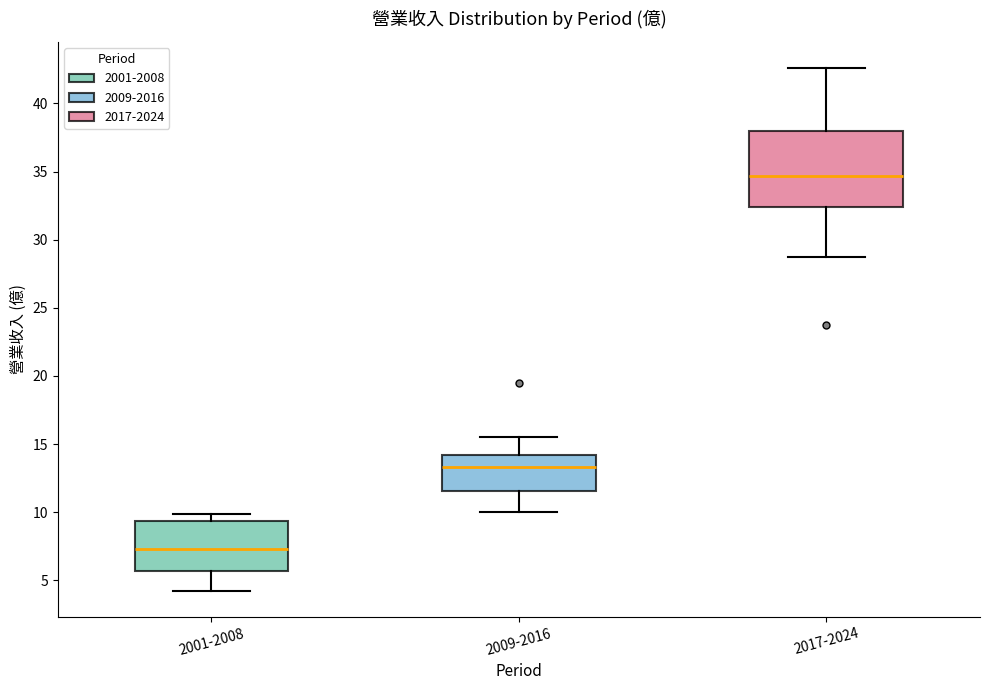

Where is the upper edge of the box for 2017-2024 on the y-axis? The values are not printed on the chart, so give them approximately, as read against the axis.

38.0